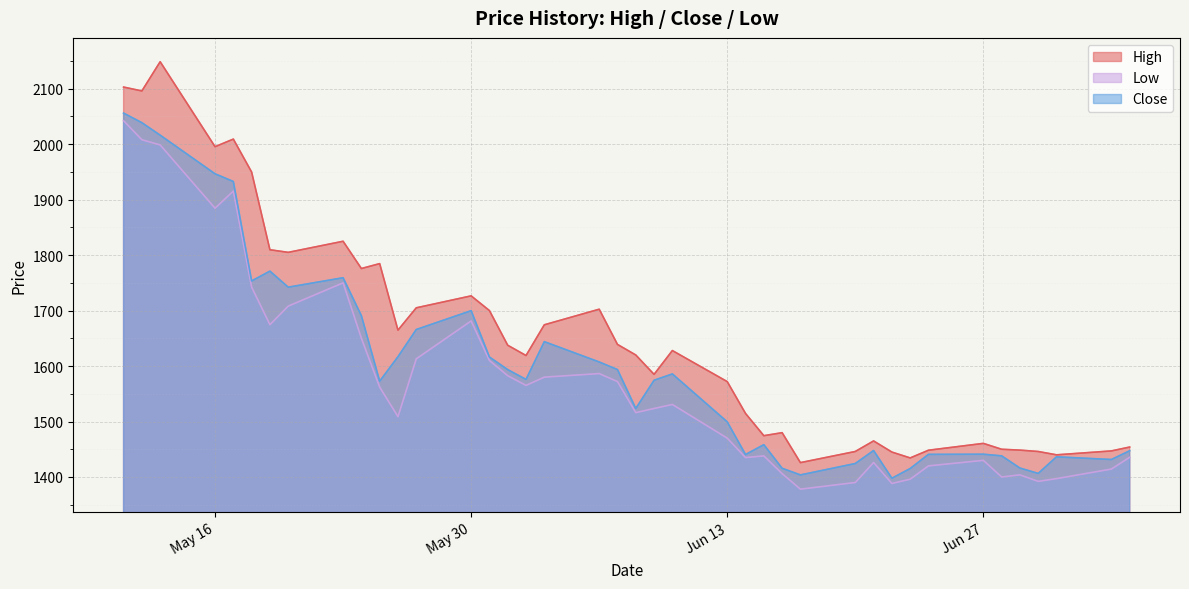

Does the chart display data point markers on the line(s)?

No